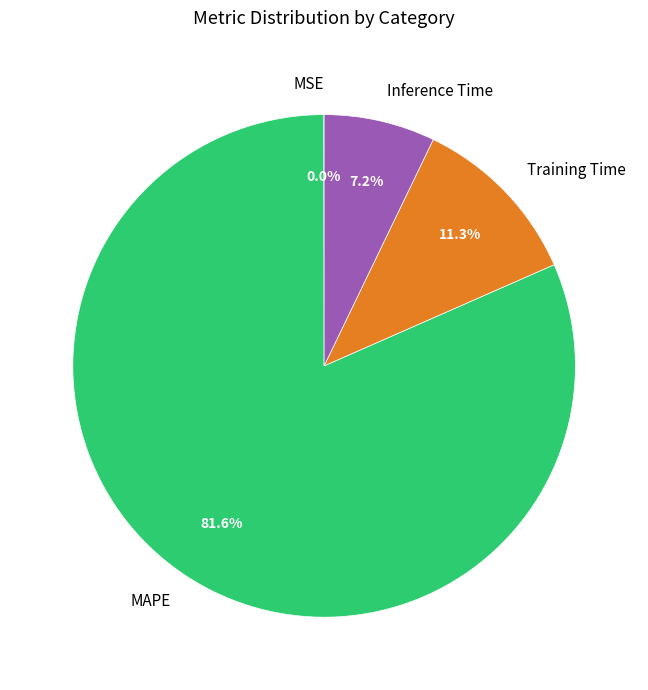

To the nearest percent, what is the average slice percentage?

25%